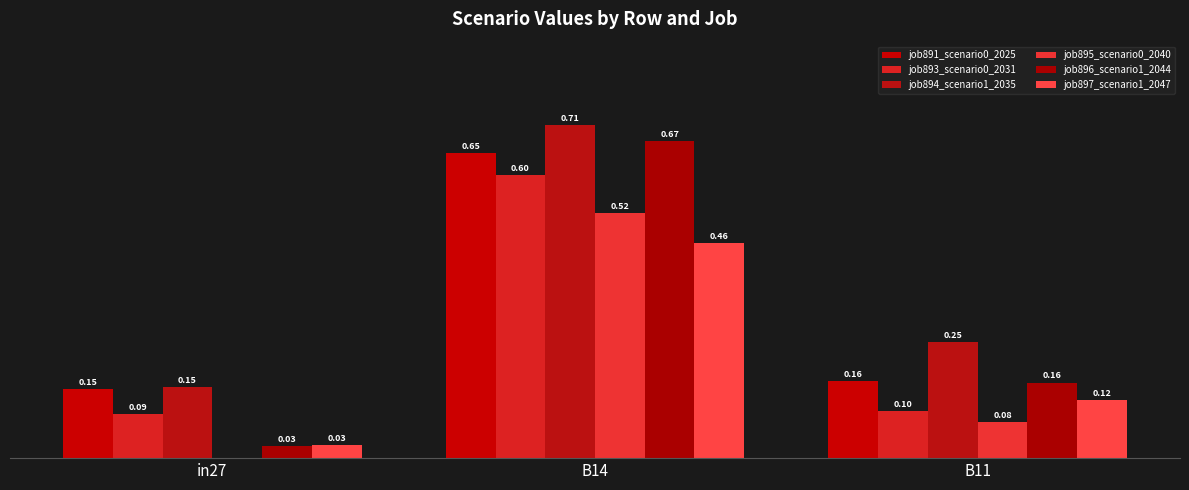

At which label does job894_scenario1_2035 reach its peak?

B14